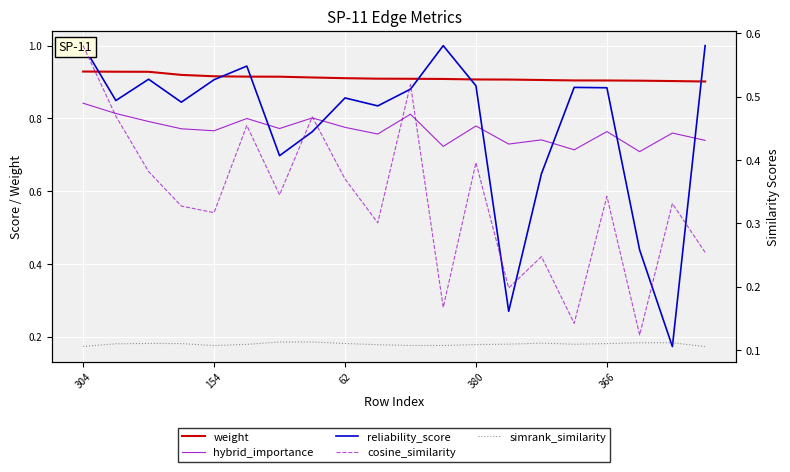

How many categories are shown in the chart?

20